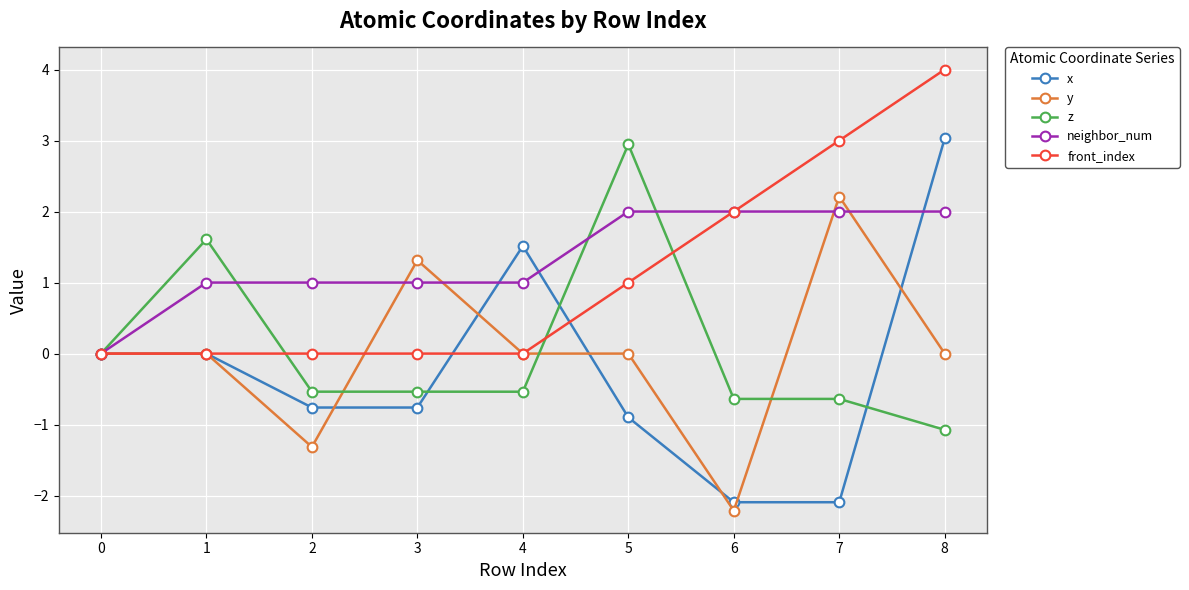

What is the difference between the maximum and minimum values in the y series?

4.4